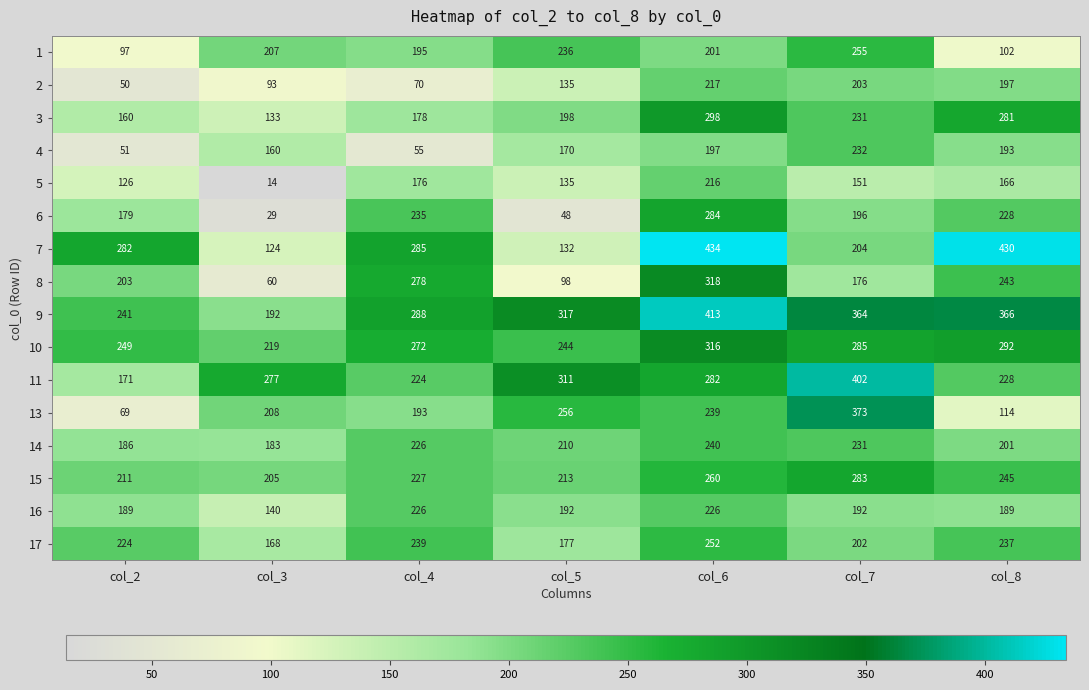

How many categories are shown in the chart?

7